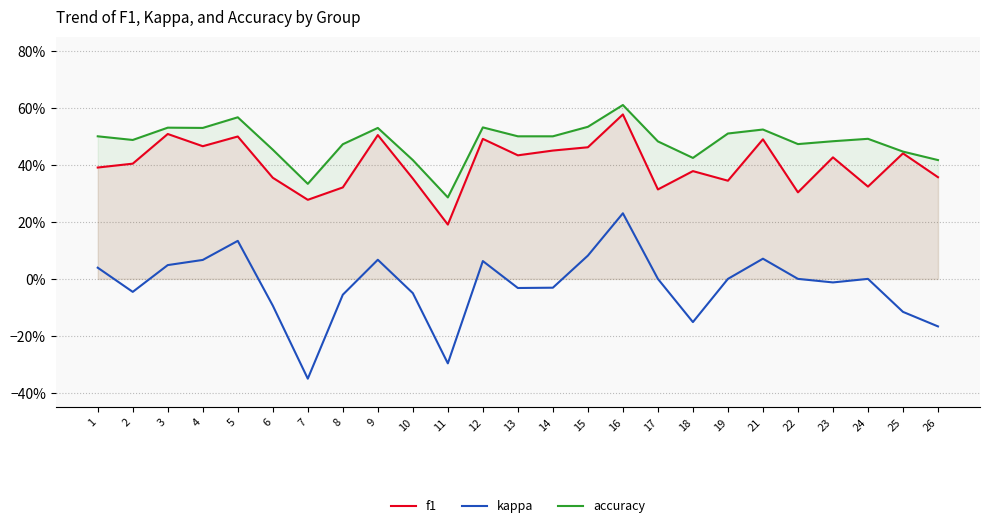

How many lines are shown in the chart?

3